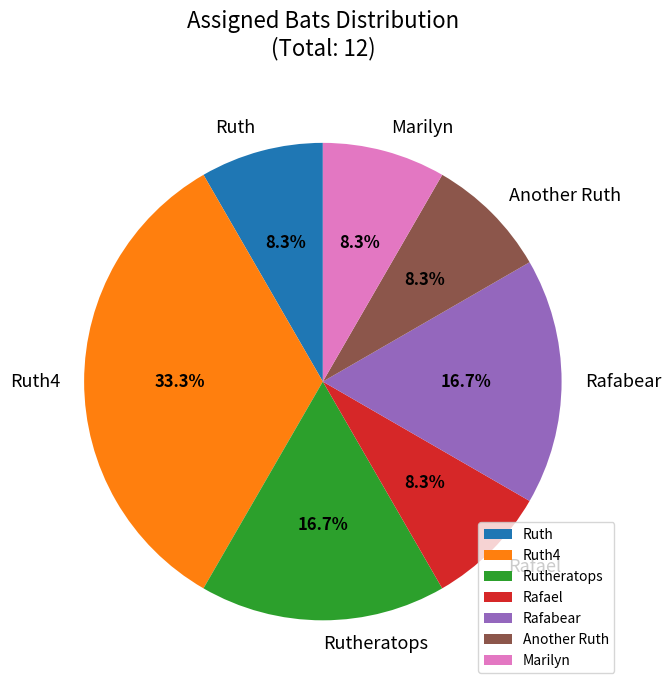

To the nearest percent, what portion does Rutheratops represent?

17%